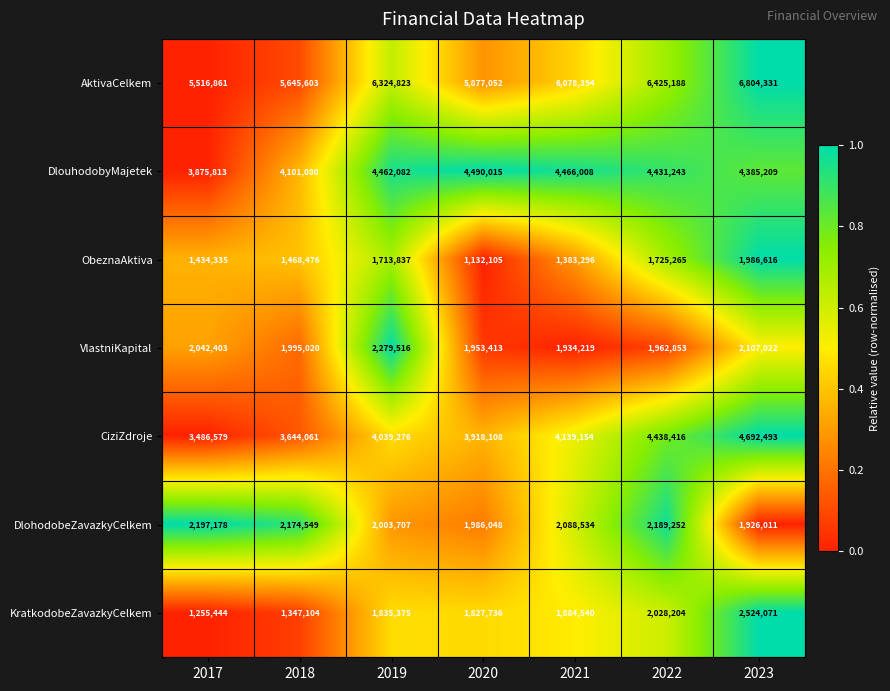

Read the KratkodobeZavazkyCelkem value at 2021, to the nearest 100.

1884500